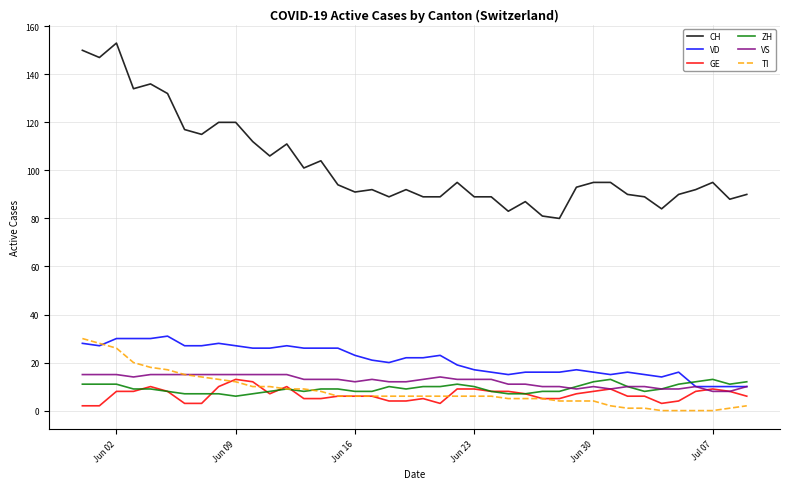

How many VS values are between 10 and 15?

34